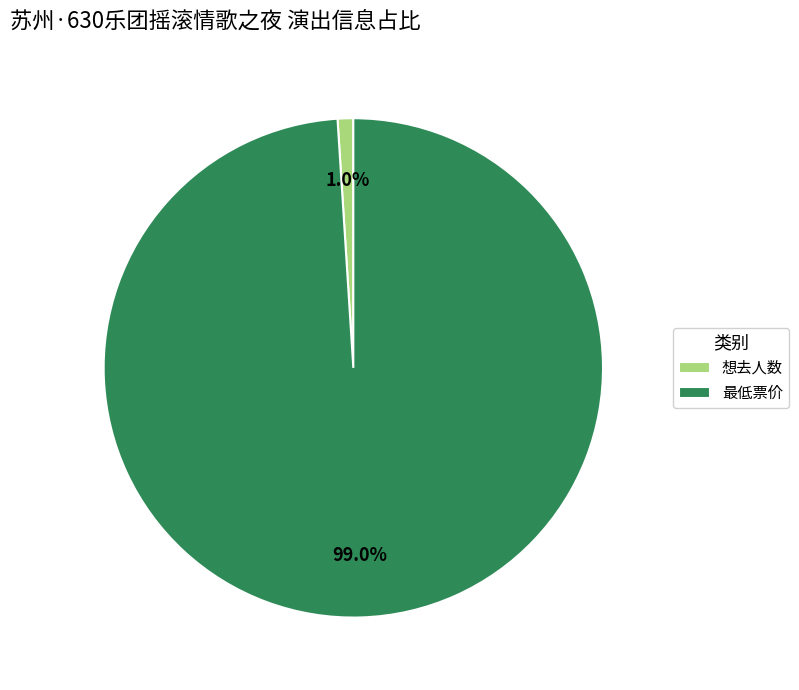

Between 最低票价 and 想去人数, which is larger?

最低票价